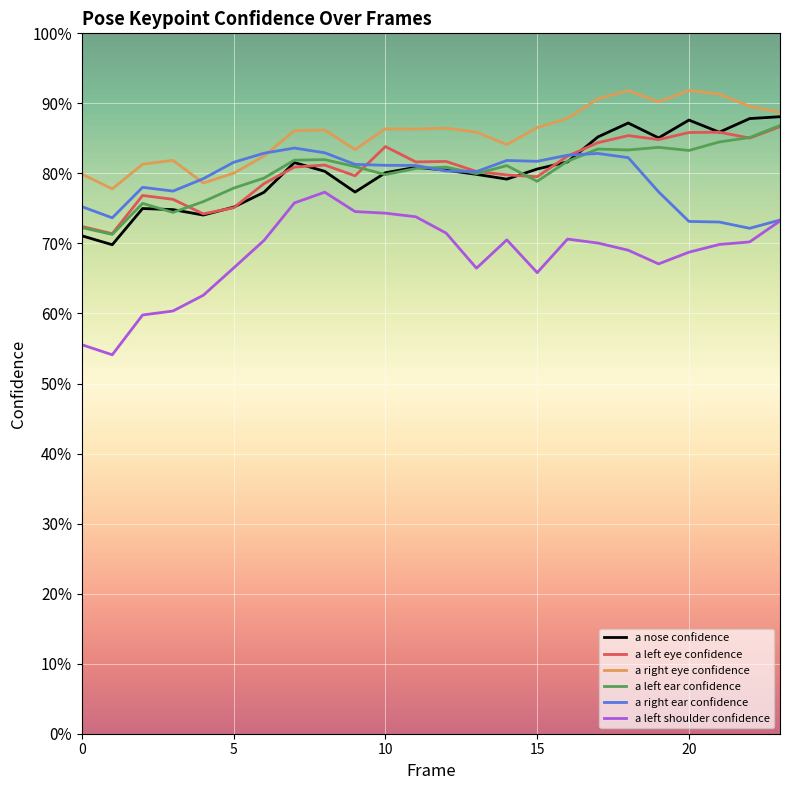

Does the chart display data point markers on the line(s)?

No